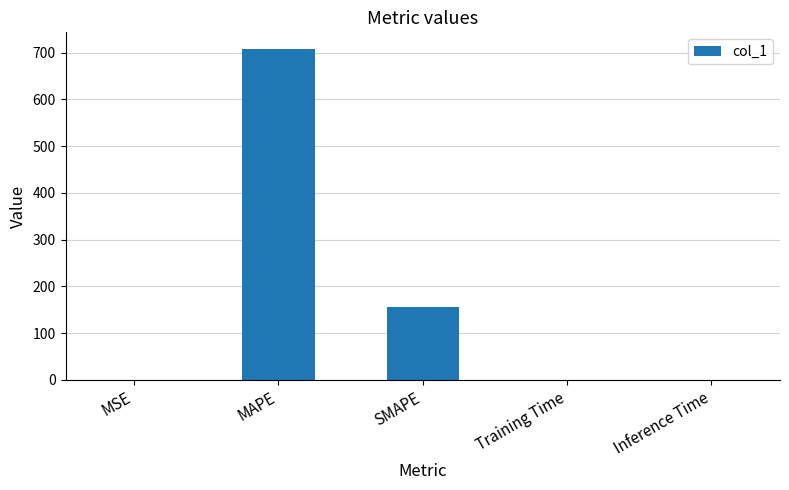

Which category has the highest value across all series?

MAPE